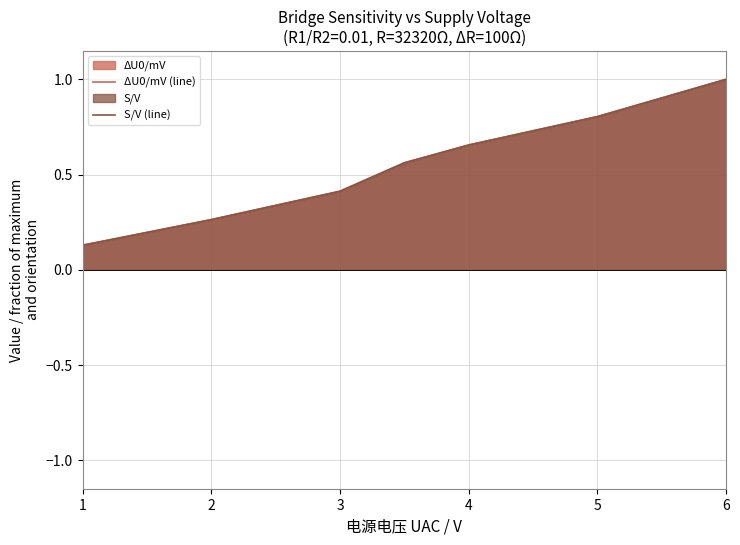

How many lines are shown in the chart?

2